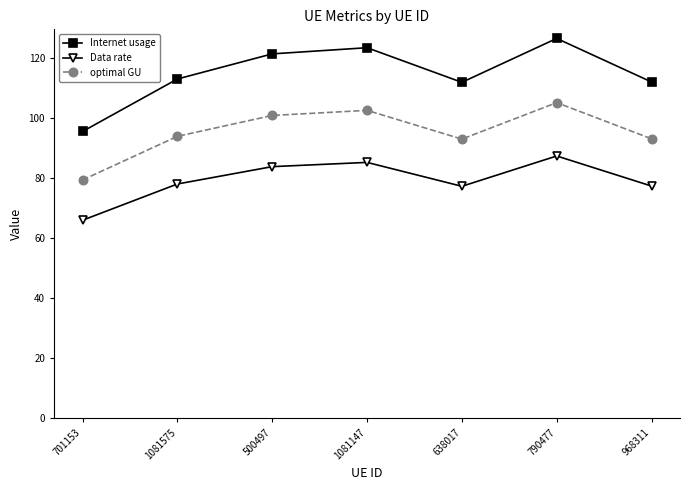

True or false: Internet usage has a value of 221.4 at 790477.

False